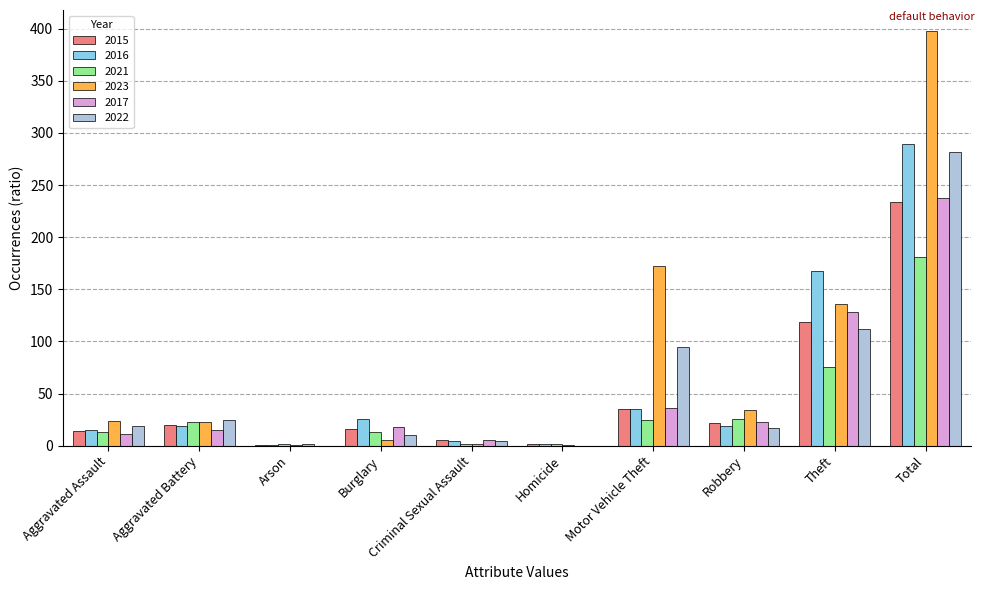

Which series has the largest total across all categories?

2023